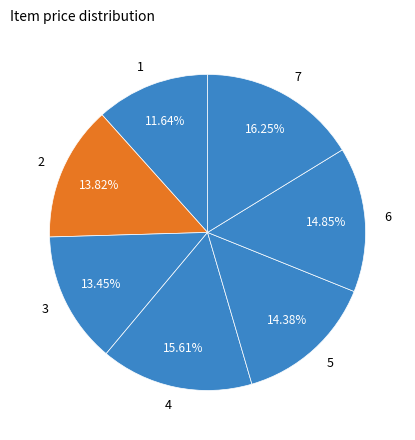

To the nearest percent, what portion does 5 represent?

14%